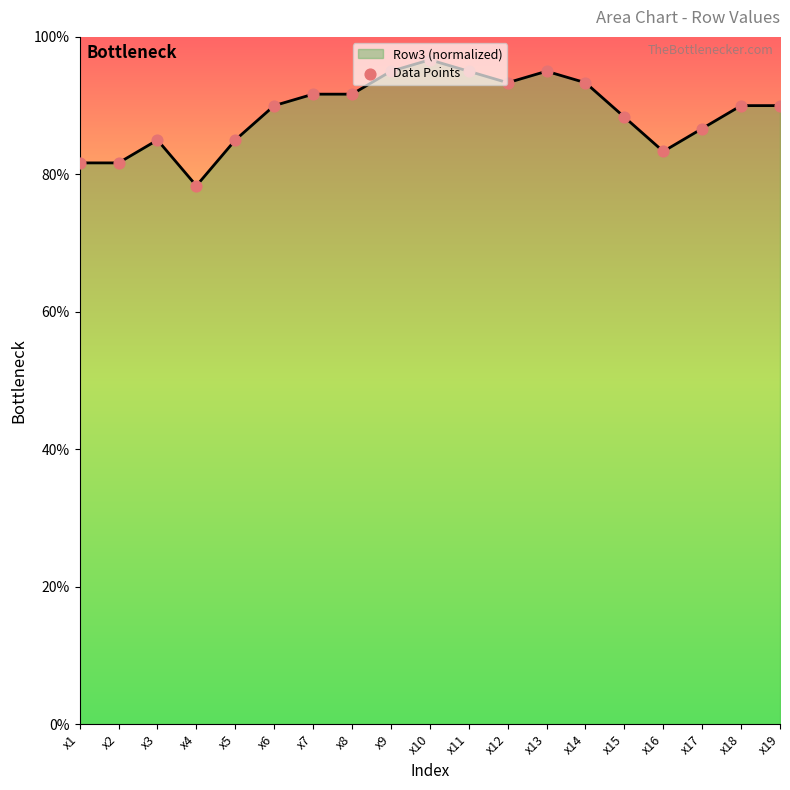

What is the ratio of the value at x17 to the value at x3?

1.0